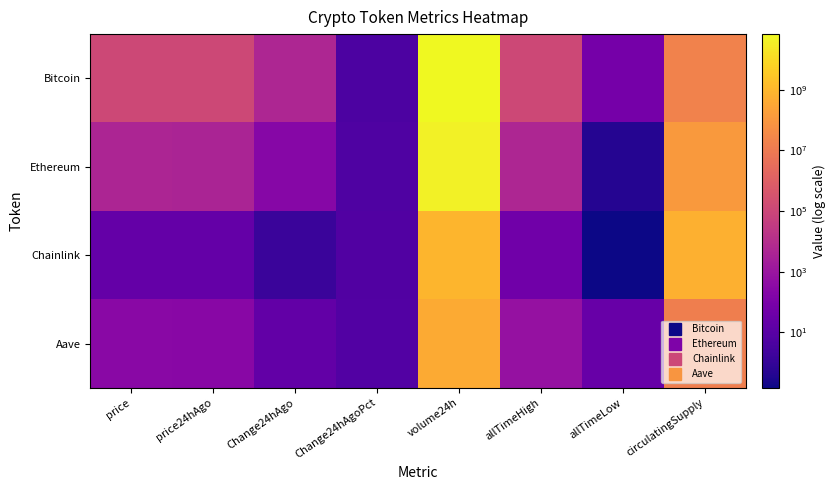

Count the number of data series in this chart.

4